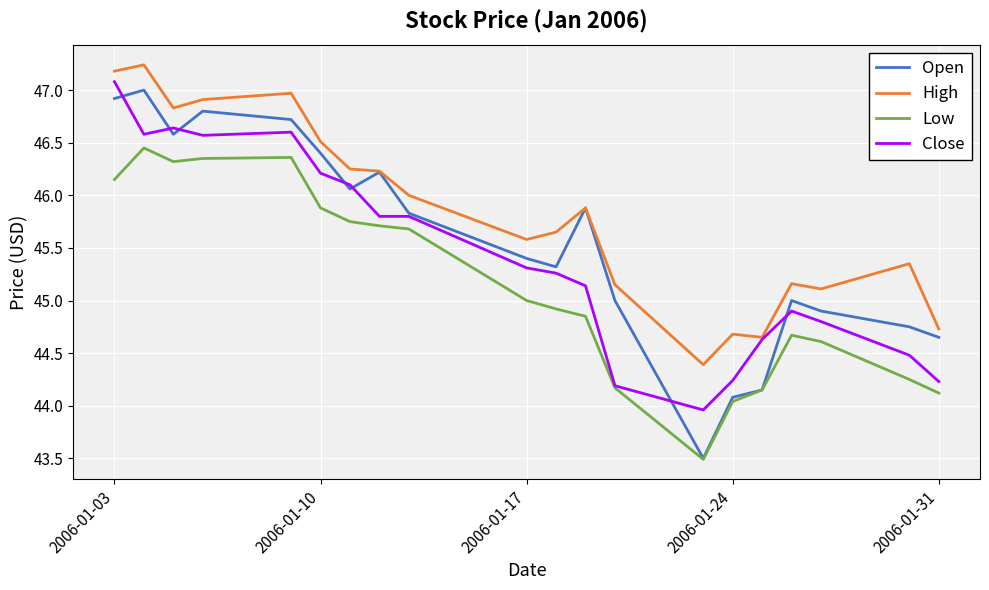

Which series has the widest spread of values?

Open